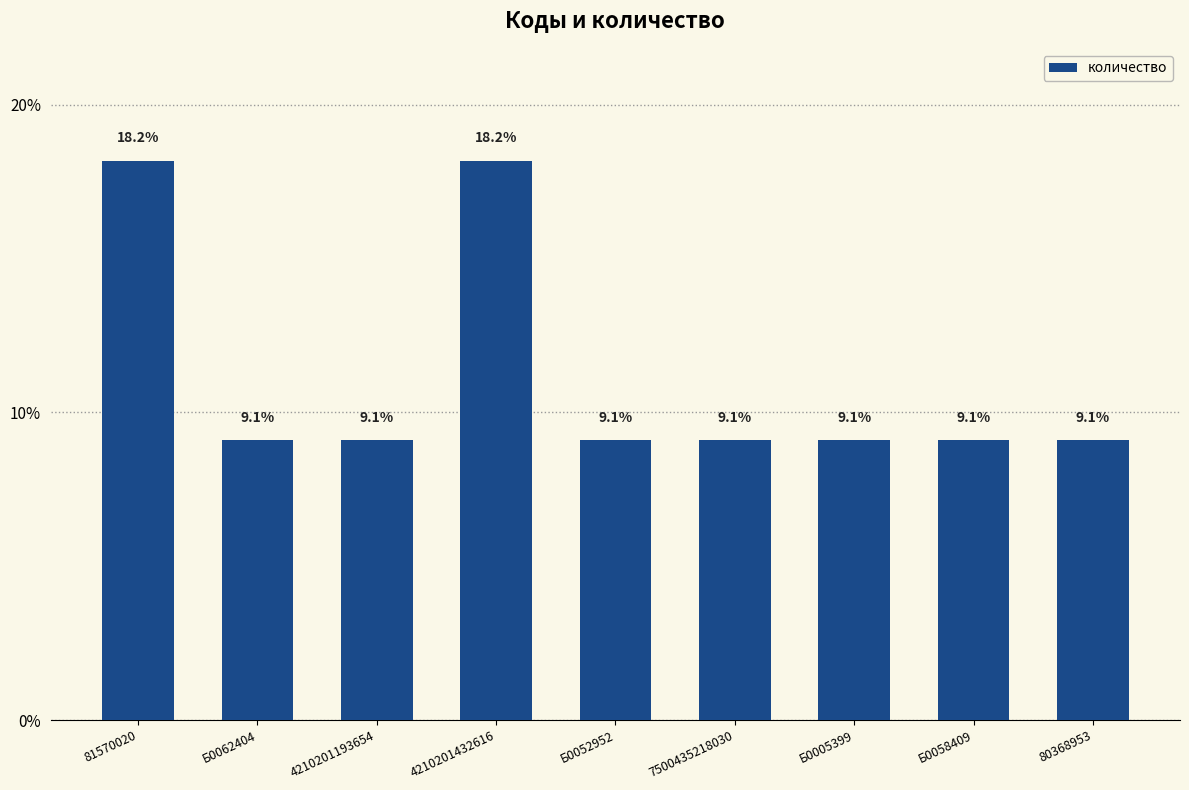

Does the chart contain stacked bars?

No